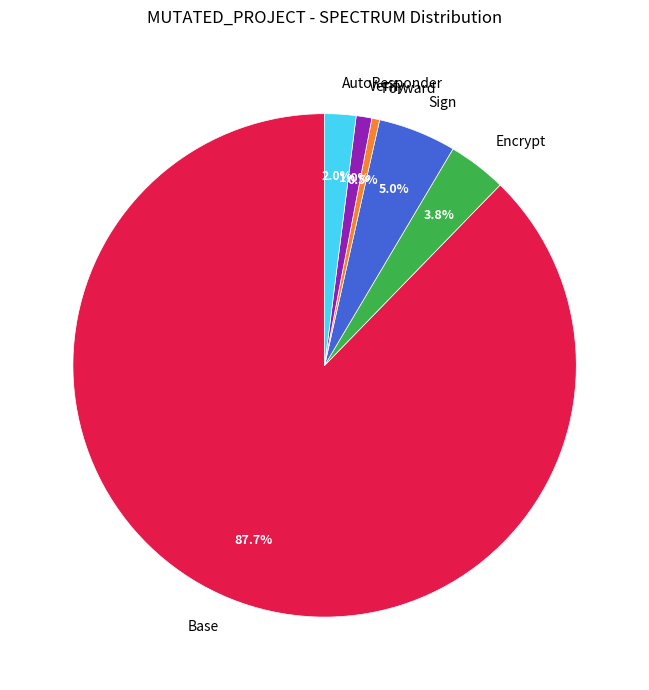

Is there a majority slice in this chart?

Yes